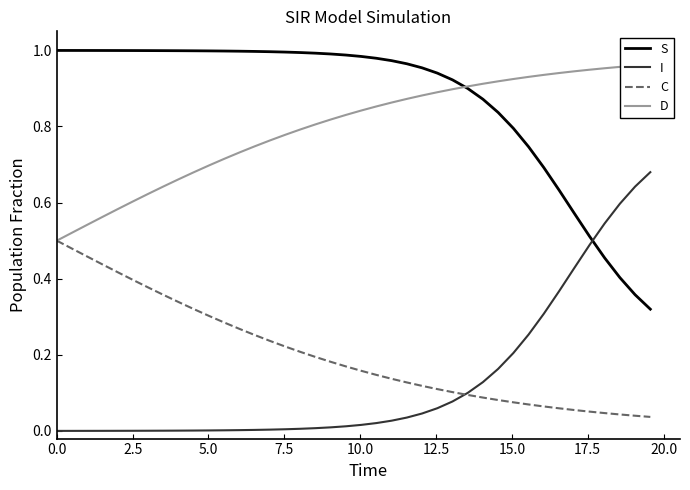

Which series ends up on top after the final intersection of S and I?

I